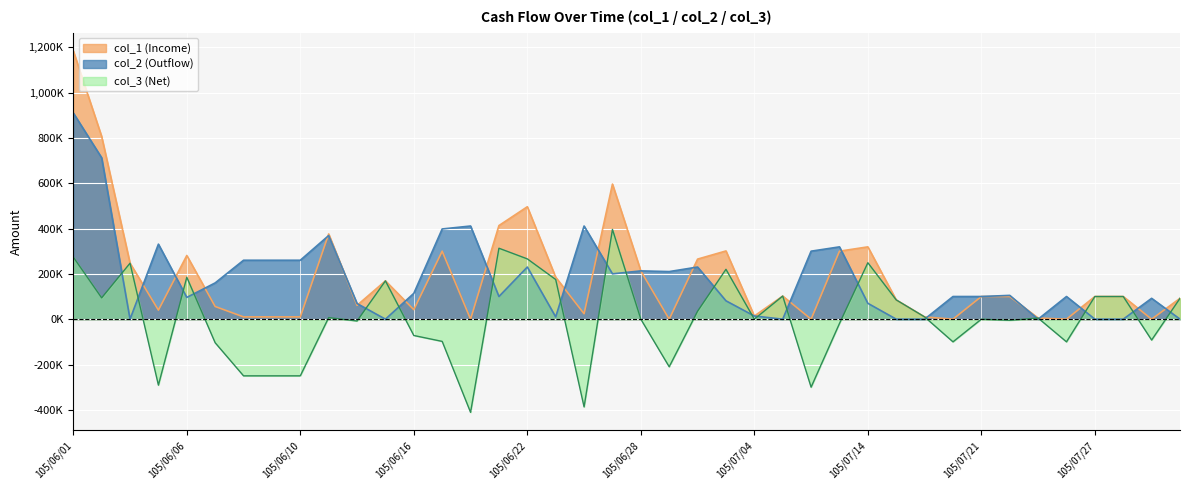

Where does the col_2 (Outflow) series first go above 105000?

105/06/01